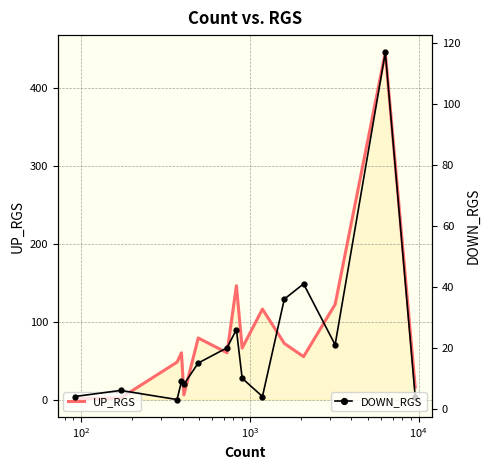

True or false: DOWN_RGS has more than 0 interior local peaks.

True